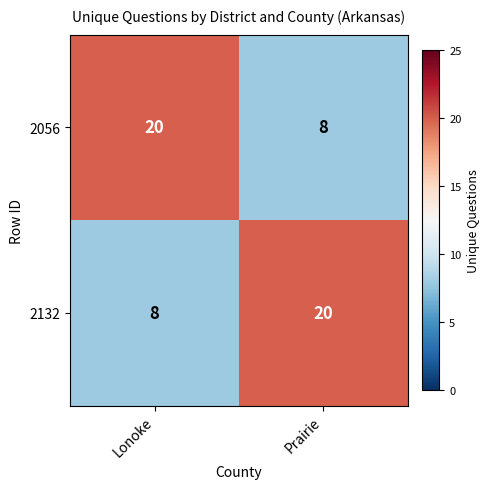

The value of 2056 at Lonoke is 20. True or false?

True